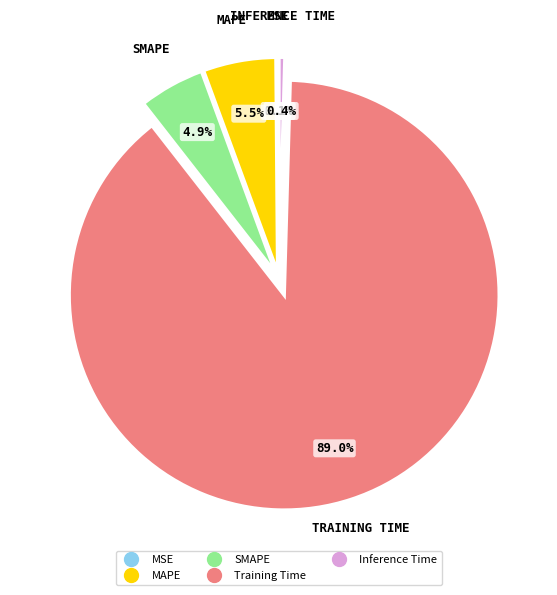

To the nearest percent, what portion does Training Time represent?

89%